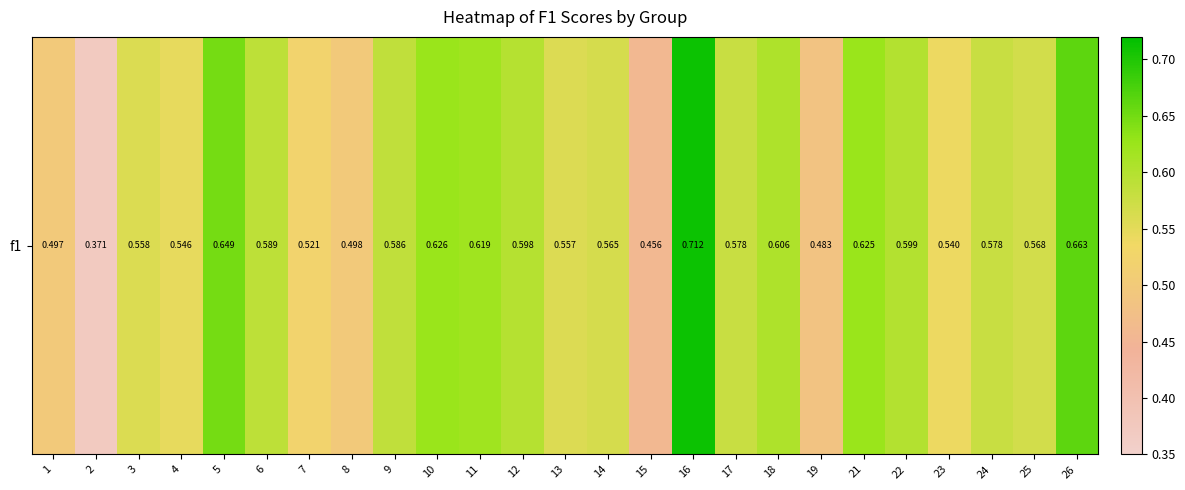

What is the change in value from 6 to 7?

-0.1